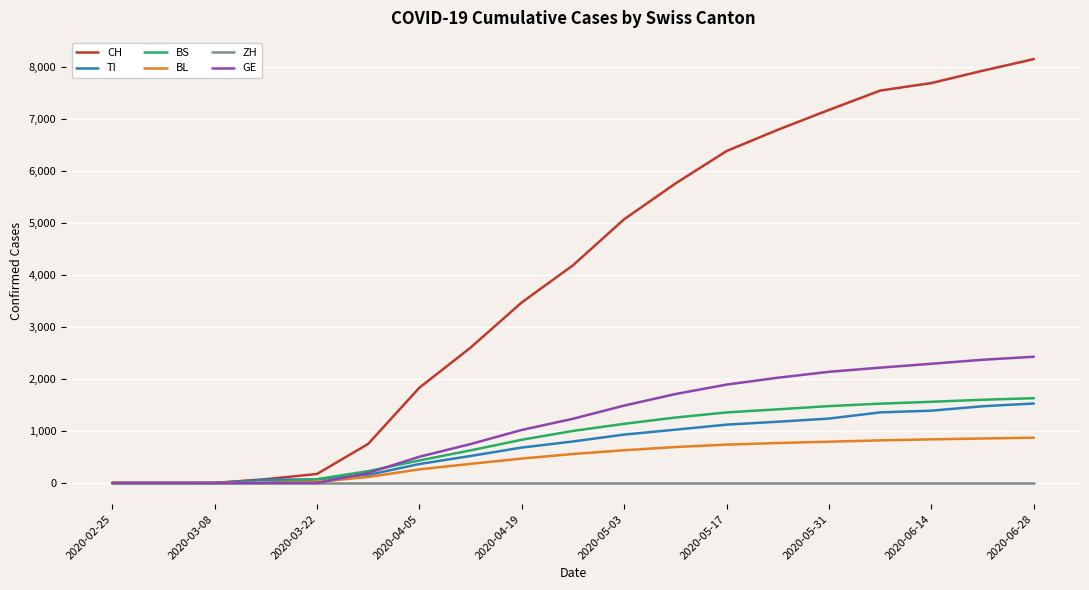

What is the greatest value displayed?

8160